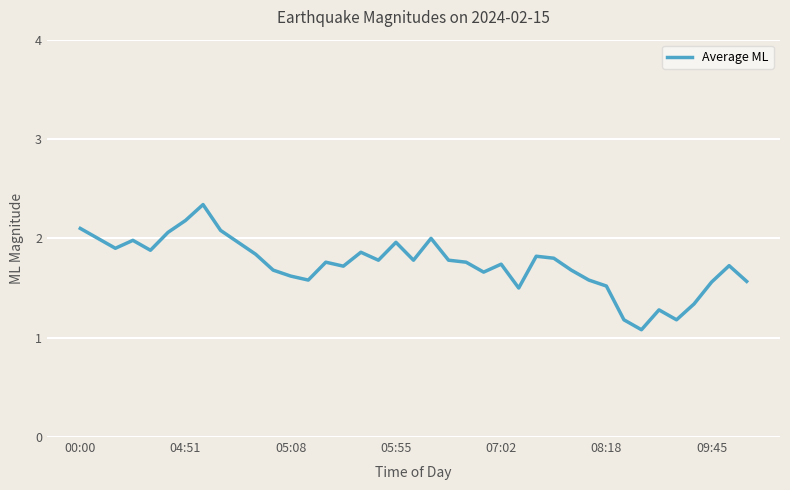

What is the difference between the maximum and minimum values?

1.3